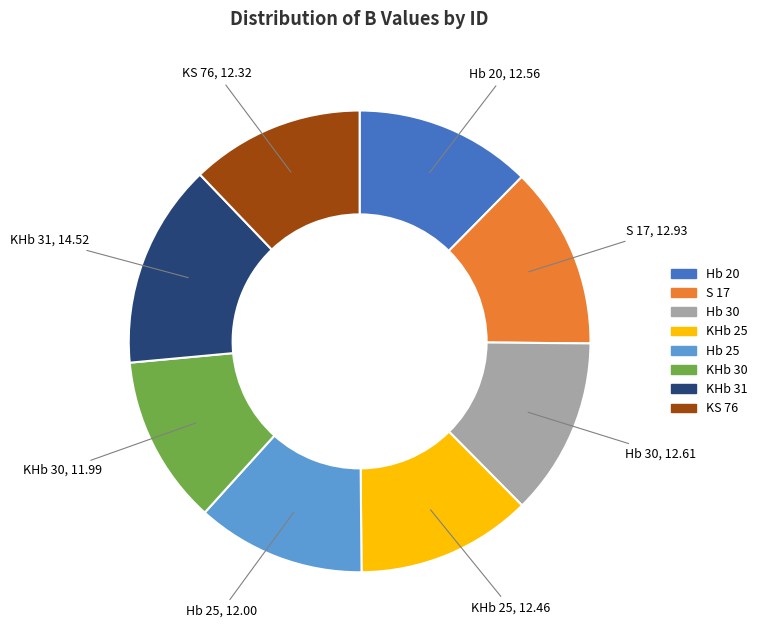

Combined, do Hb 20 and KHb 25 account for over 50%?

No